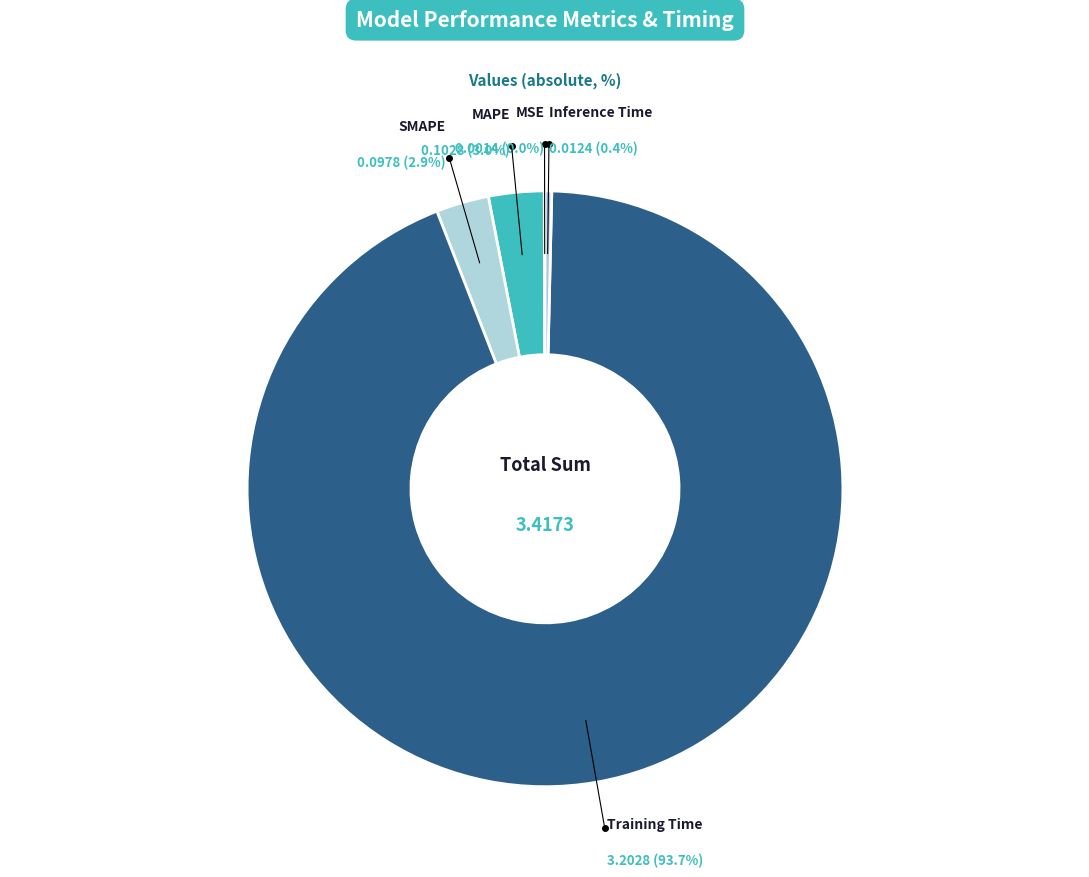

Is there a majority slice in this chart?

Yes